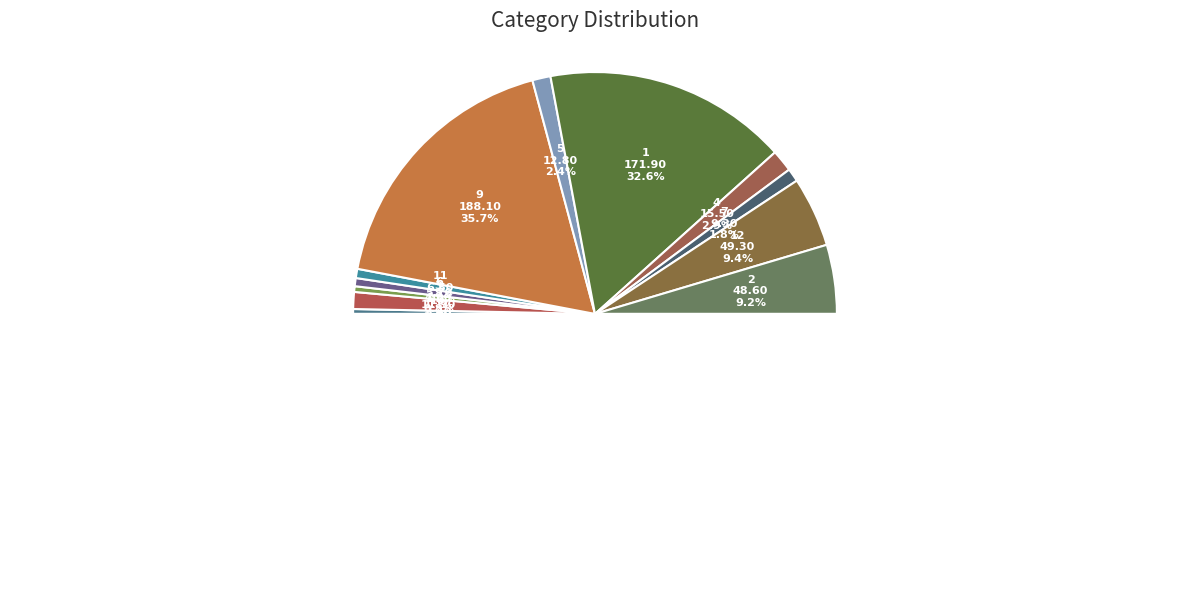

Between 6 and 5, which is larger?

5